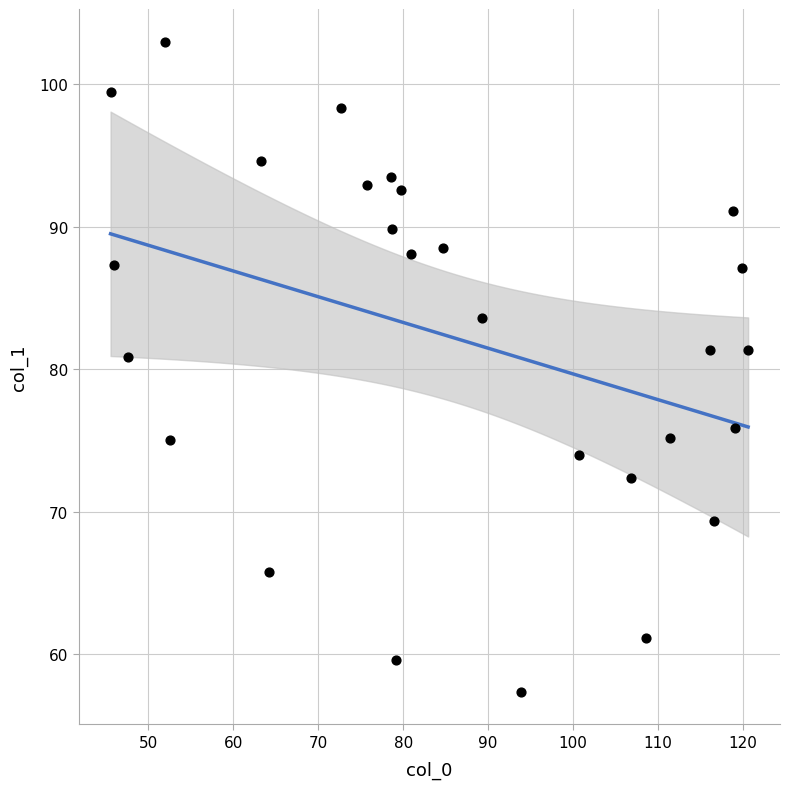

What is the range of Y values (max minus min)?

45.6